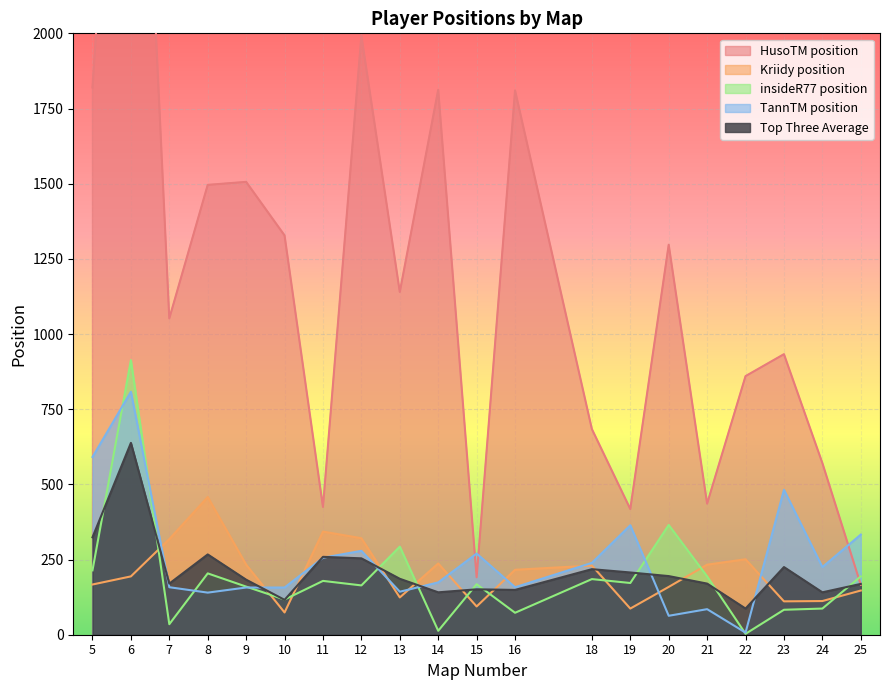

What is the value of the TannTM position point at the 11th from the left?

270